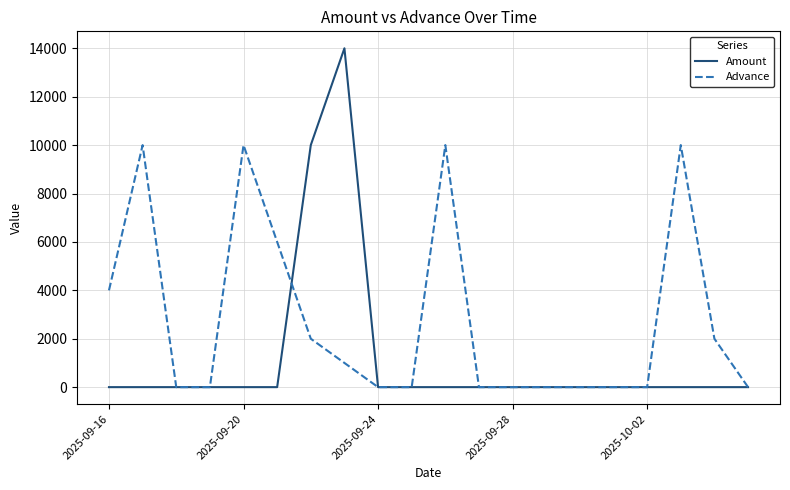

Which series has the widest spread of values?

Amount